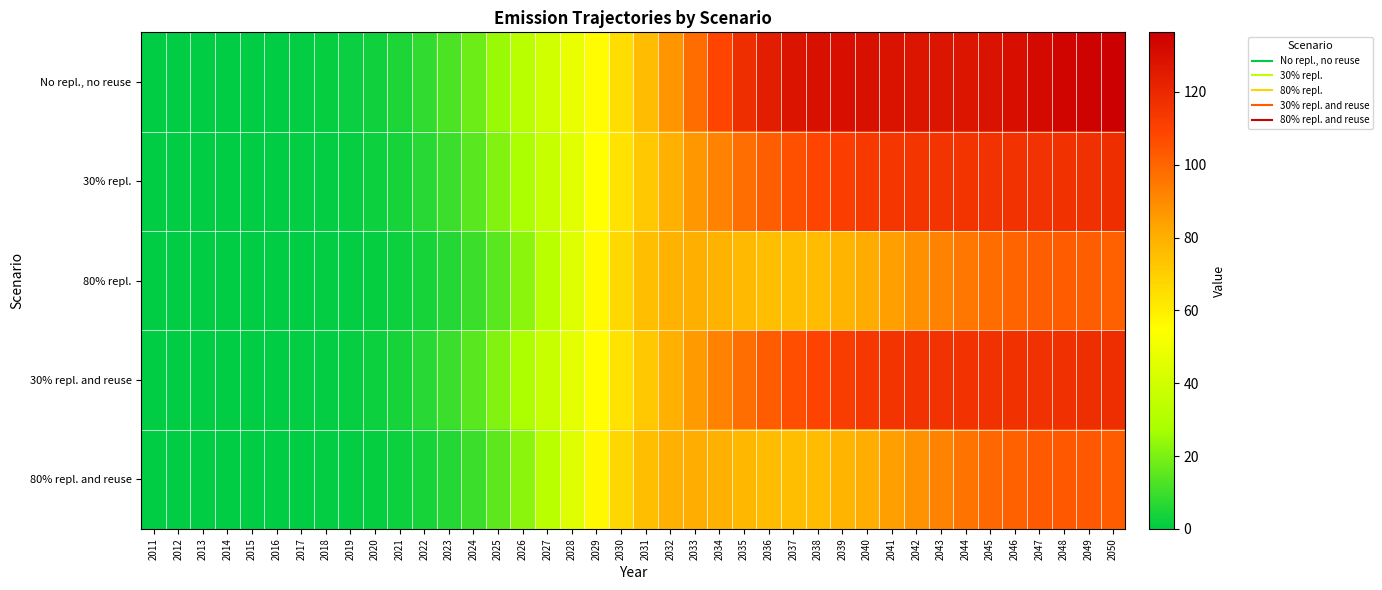

At how many categories does at least one series exceed 134?

2